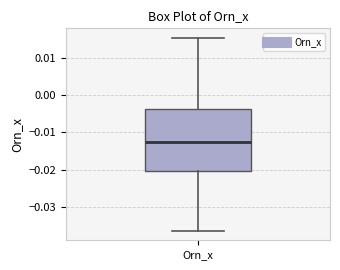

Transcribe this box plot: give where the median line is, the range the box spans, and where the two whiskers end, as read against the y-axis. The values are not printed on the chart, so give them approximately, as read against the axis.

median -0.013, box -0.020 to -0.004, whiskers -0.036 to 0.015